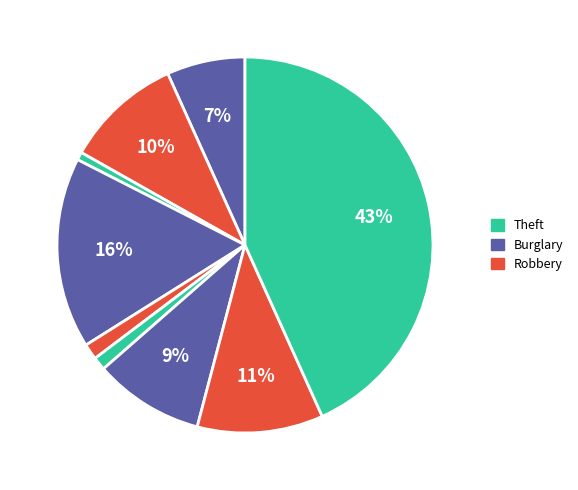

Is there any slice that represents more than half of the pie?

No